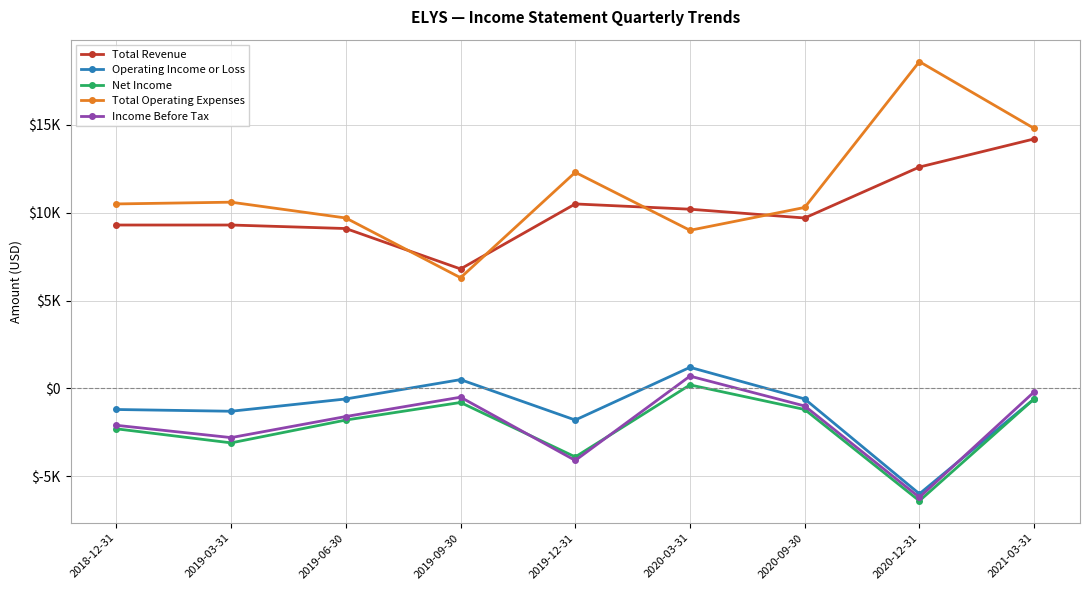

Is this an area chart (filled region under the line)?

No